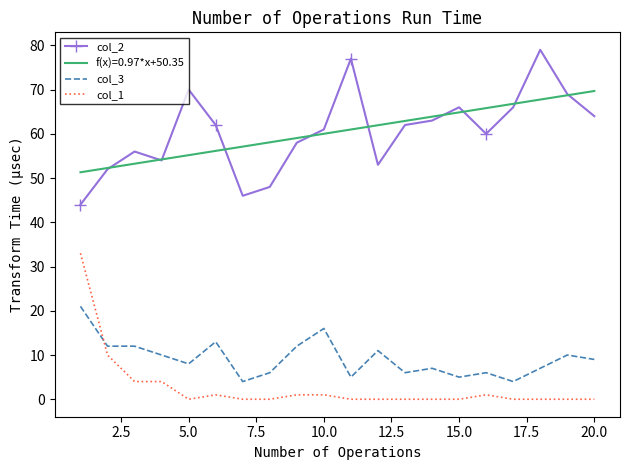

True or false: col_1 has more than 1 interior local peaks.

True